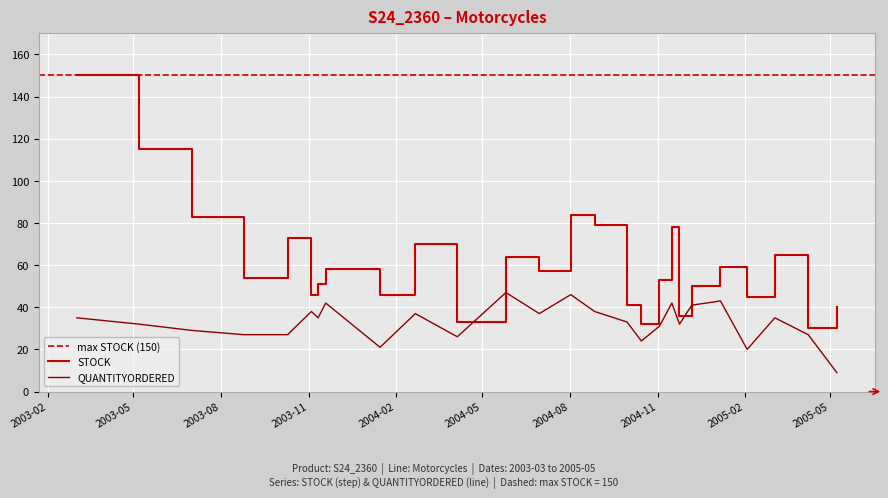

What is the minimum value for QUANTITYORDERED?

9